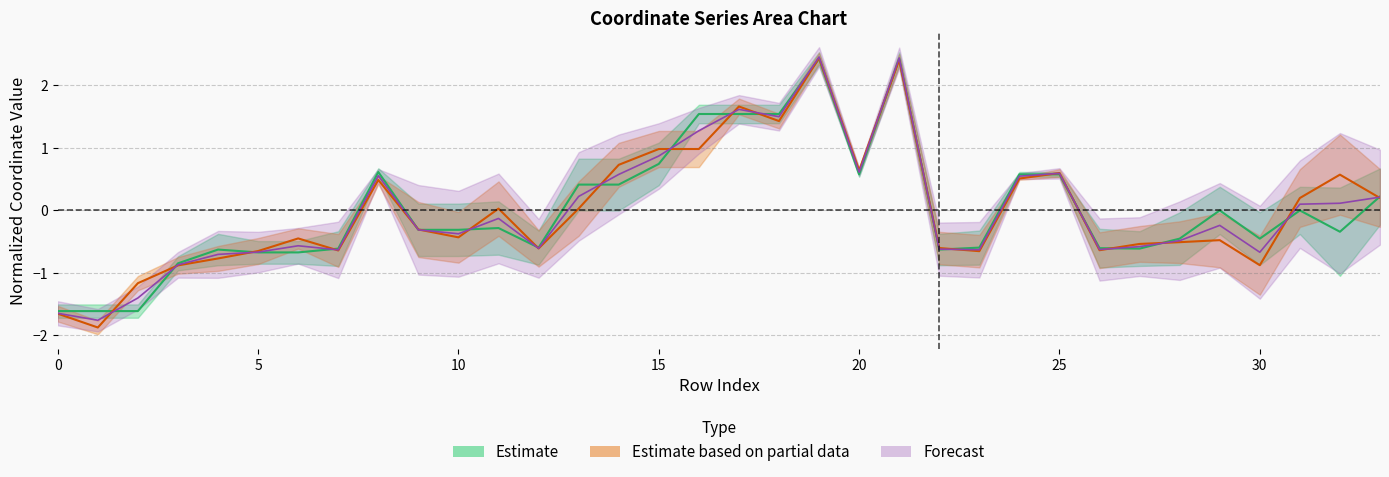

How many values in x0 are above zero?

13